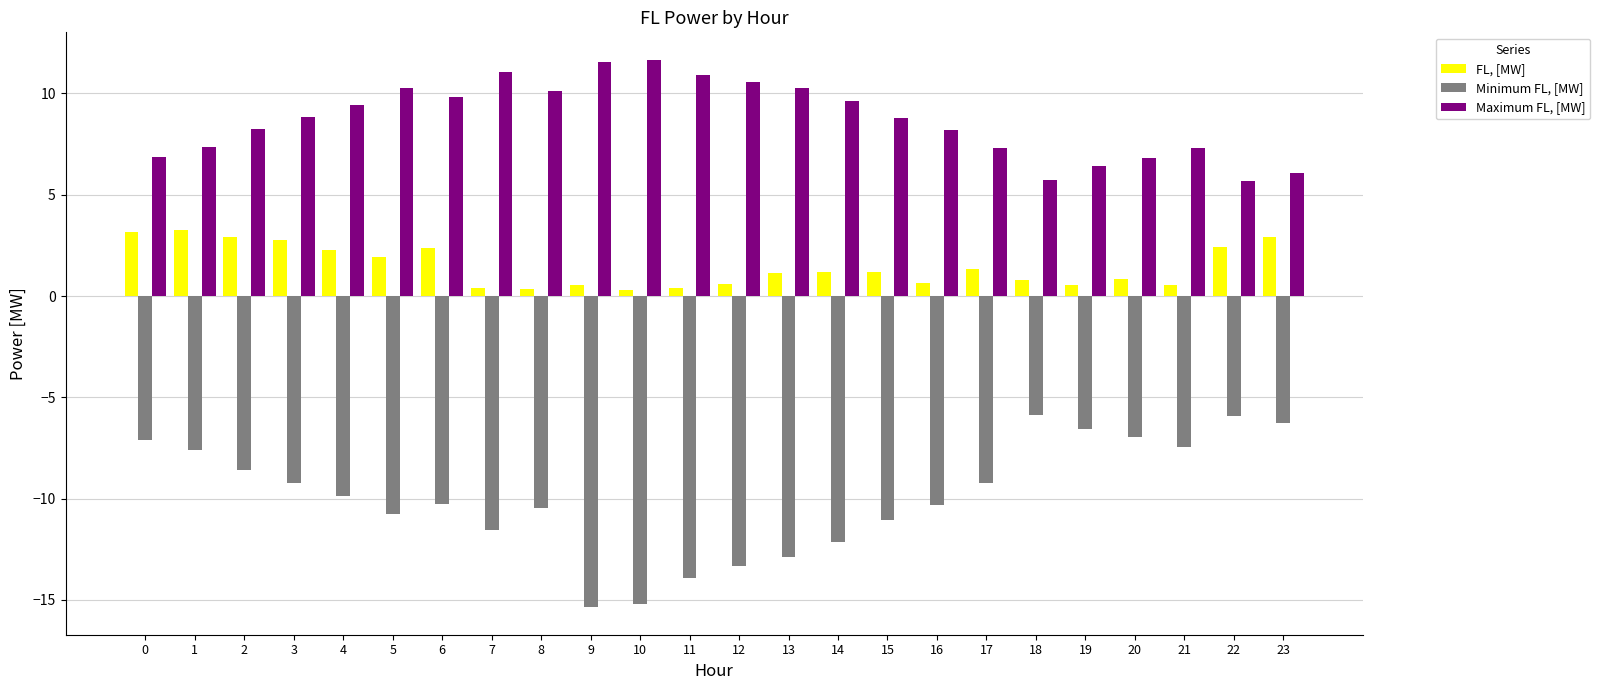

What is the sum of all Minimum FL, [MW] values?

-237.8